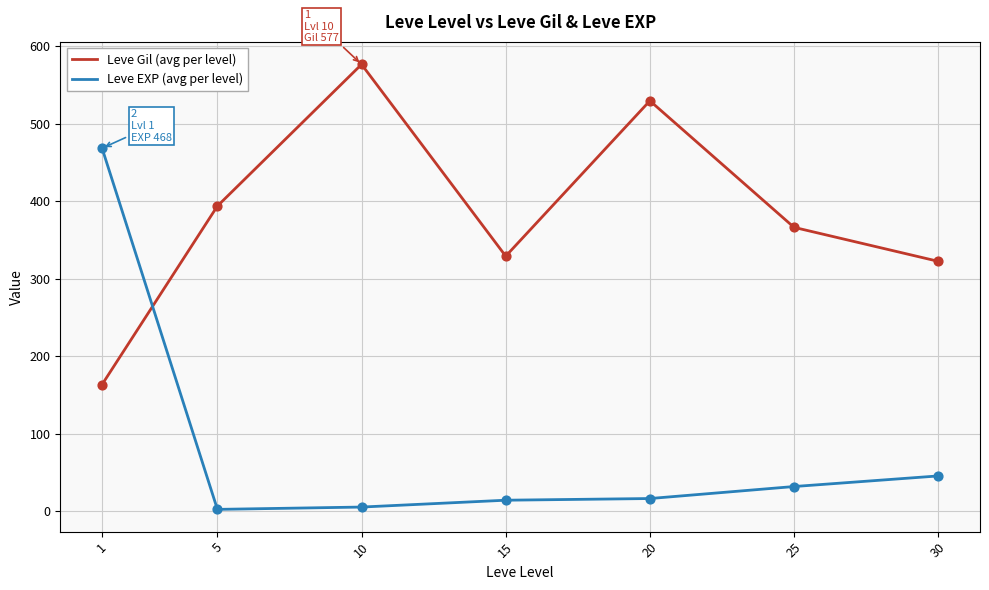

What is the total value across all series at 25?

398.2